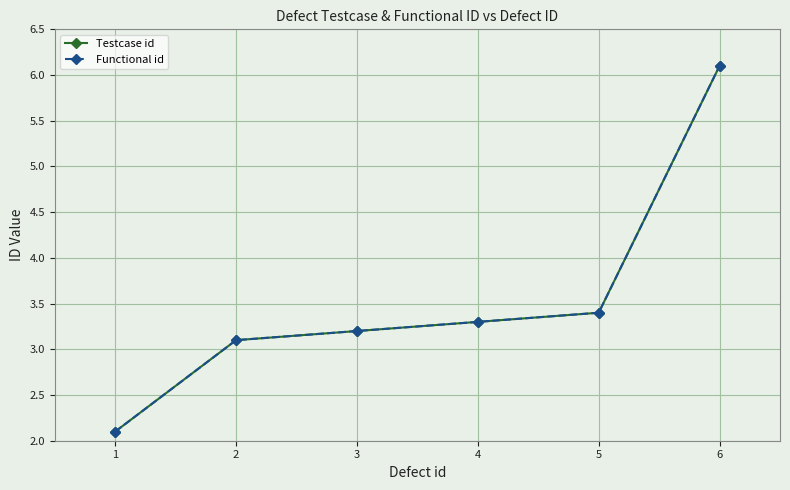

What is the sum of all Testcase id values?

21.2